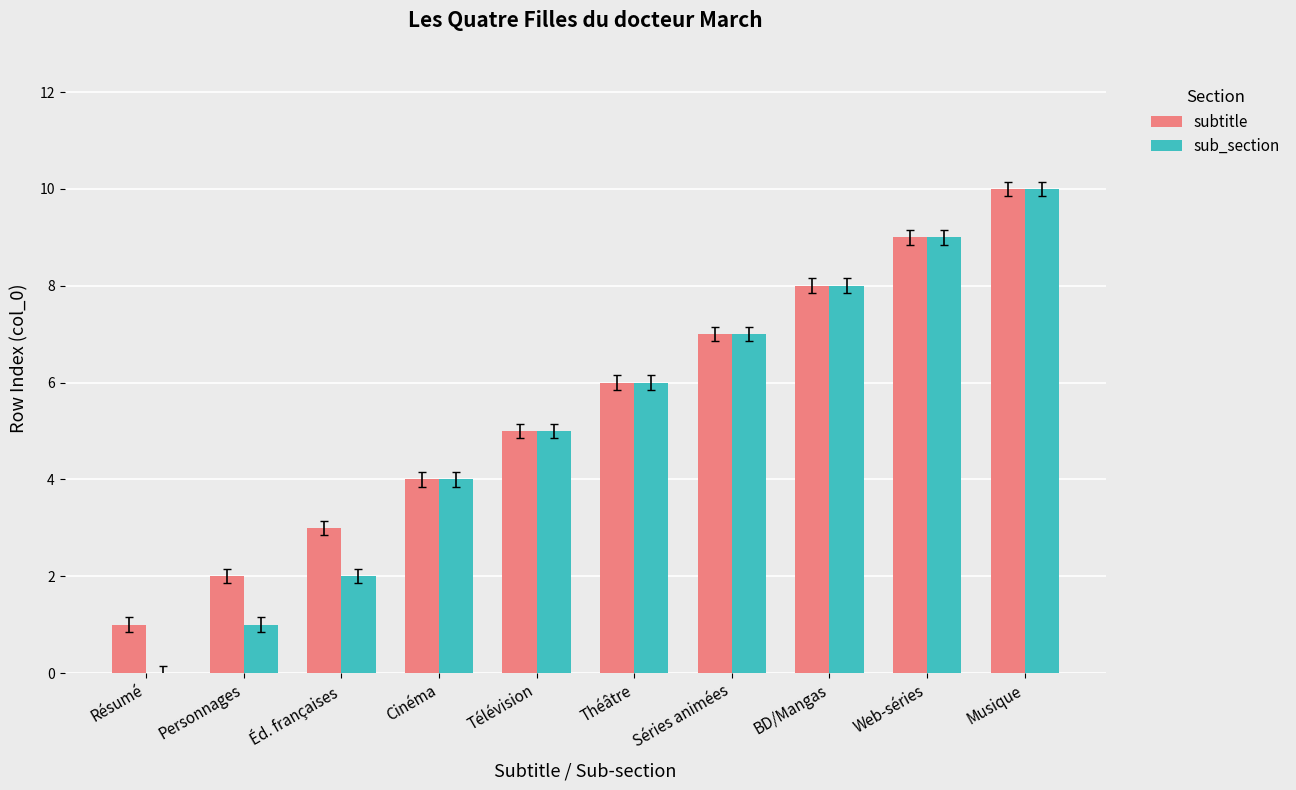

Is the value of sub_section at Théâtre greater than the value of subtitle at Personnages?

Yes